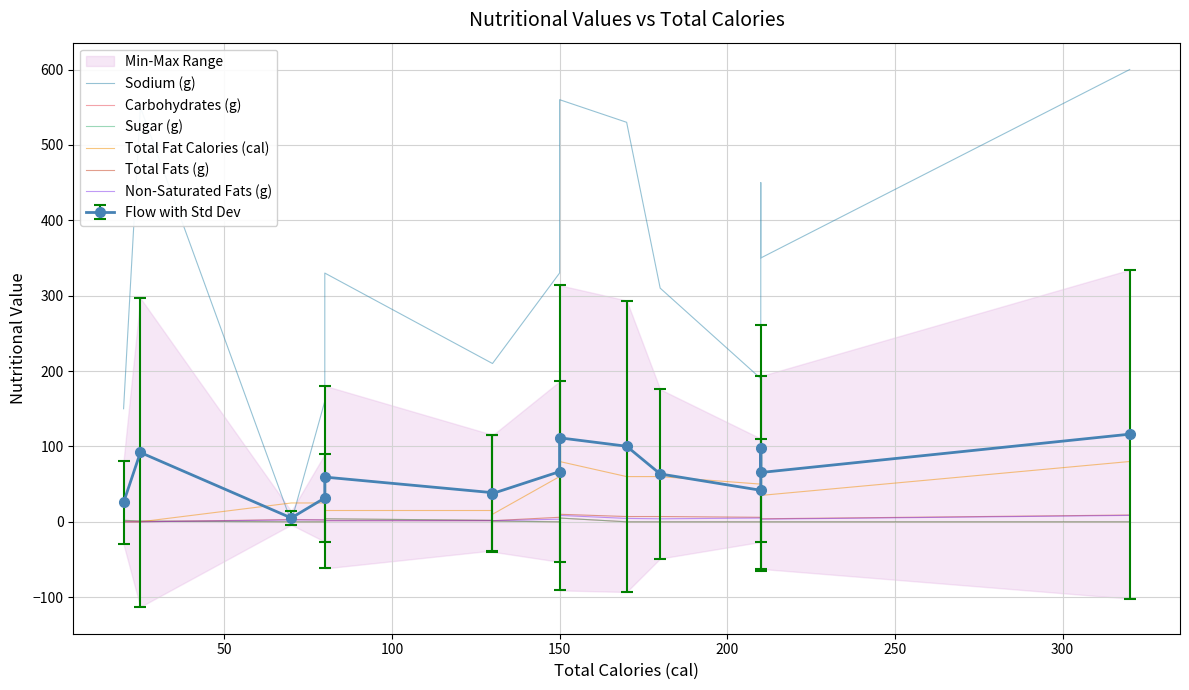

How many series are shown in this chart?

6